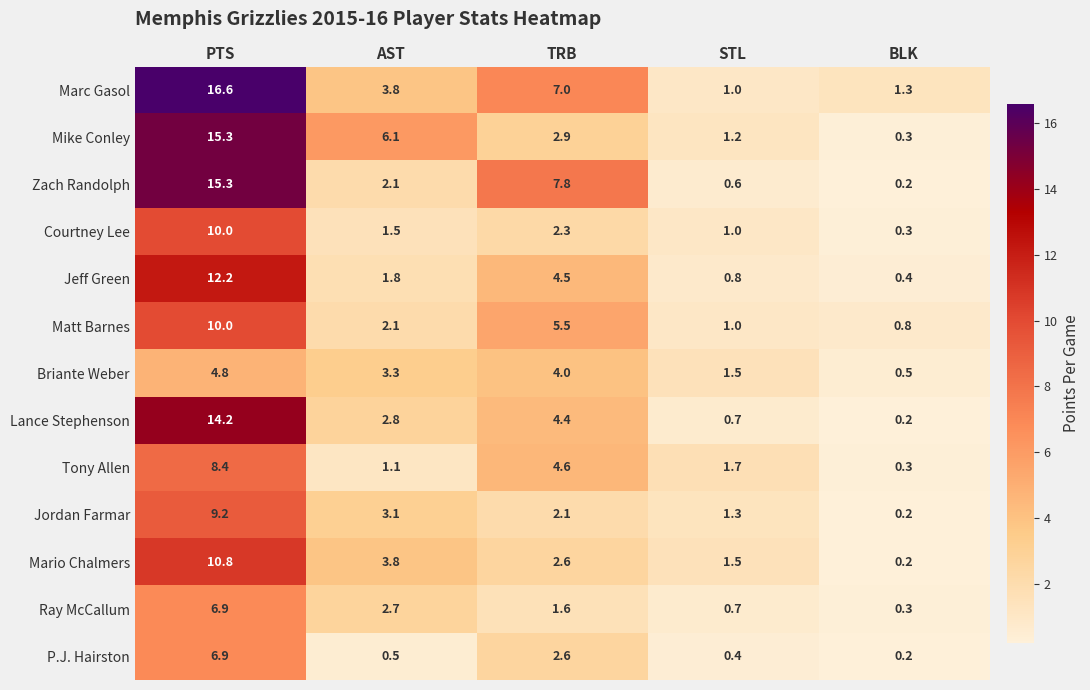

What is the approximate value of Courtney Lee at BLK?

0.3